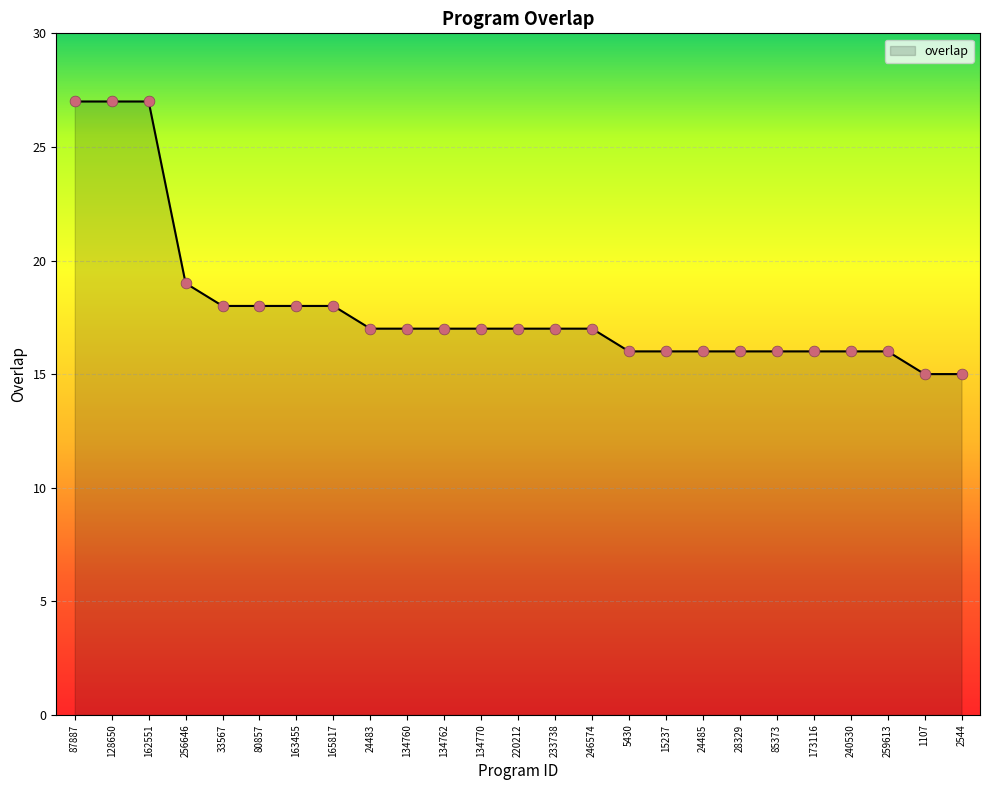

What is the change in value from 80857 to 1107?

-3